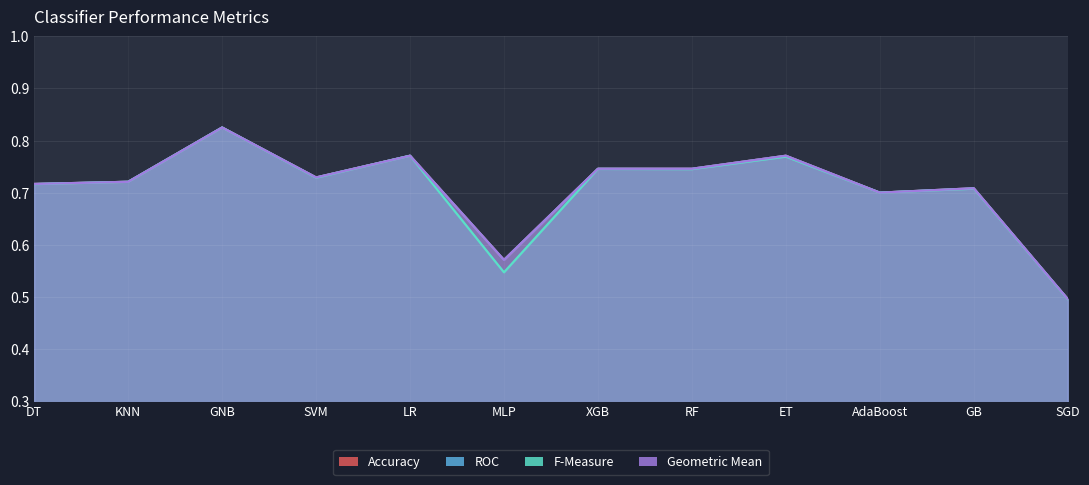

The value of ROC at SVM is 0.7. True or false?

True